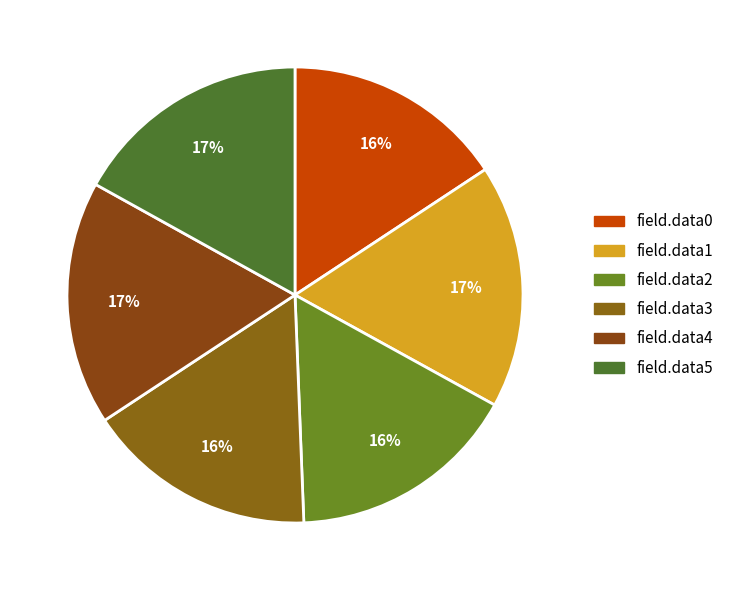

Approximately how many times larger is the value at field.data1 compared to field.data5?

1.0